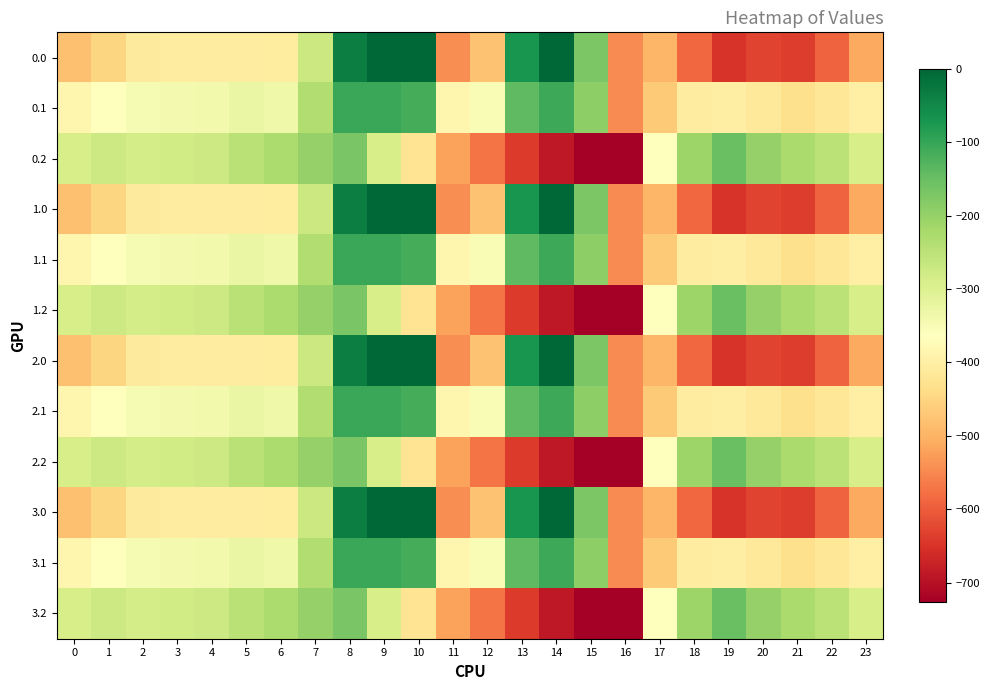

List the series in order of their peak value, lowest first.

0.2, 1.2, 2.2, 3.2, 0.1, 1.1, 2.1, 3.1, 0.0, 1.0, 2.0, 3.0